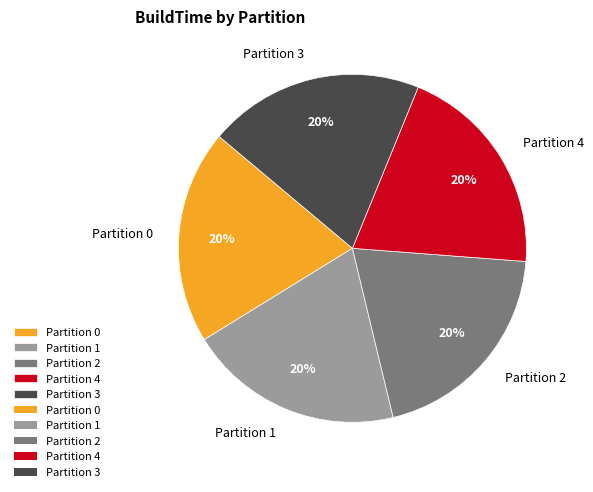

Does any single category account for the majority?

No